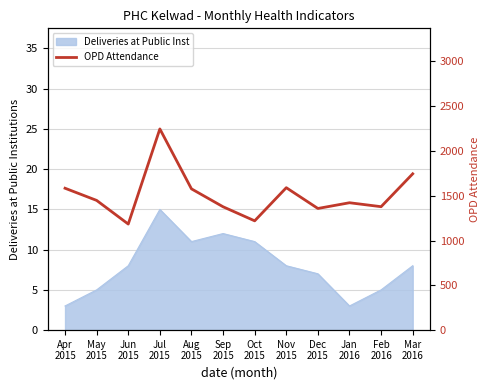

Which label corresponds to the largest value in the chart?

Jul
2015